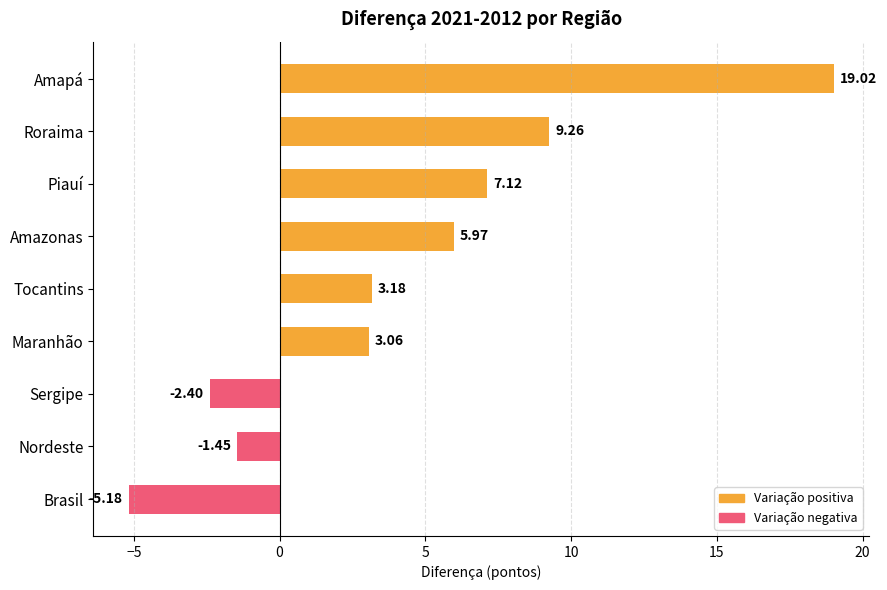

How many data points are above 3?

6